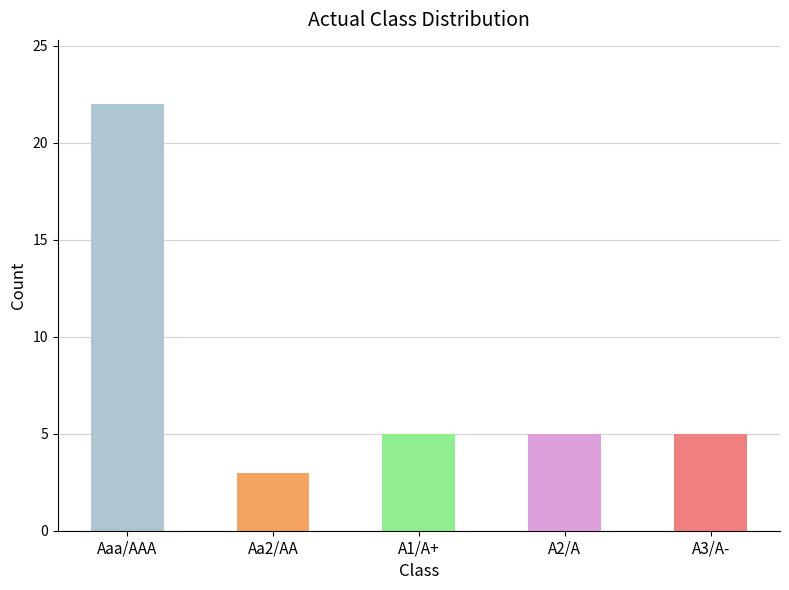

What is the sum of the values at A2/A and A3/A-?

10